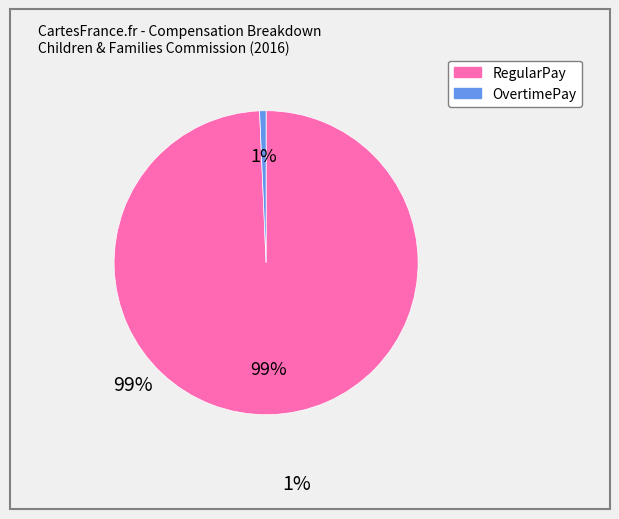

Do OvertimePay and RegularPay together represent more than half of the pie?

Yes